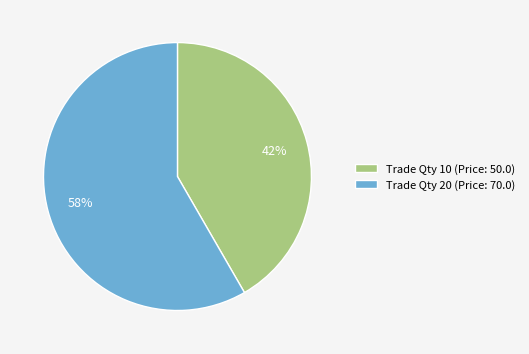

Which slice is the largest?

Trade Qty 20 (Price: 70.0)